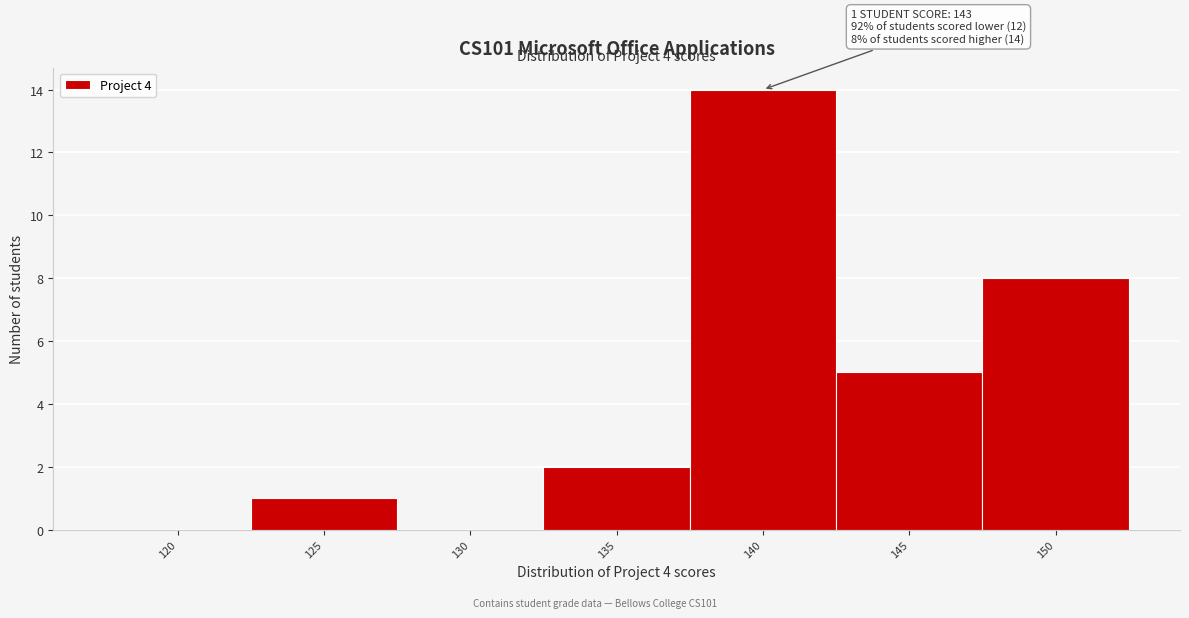

Reading left to right, transcribe all the data shown in this chart.

120=0	125=1	130=0	135=2	140=14	145=5	150=8